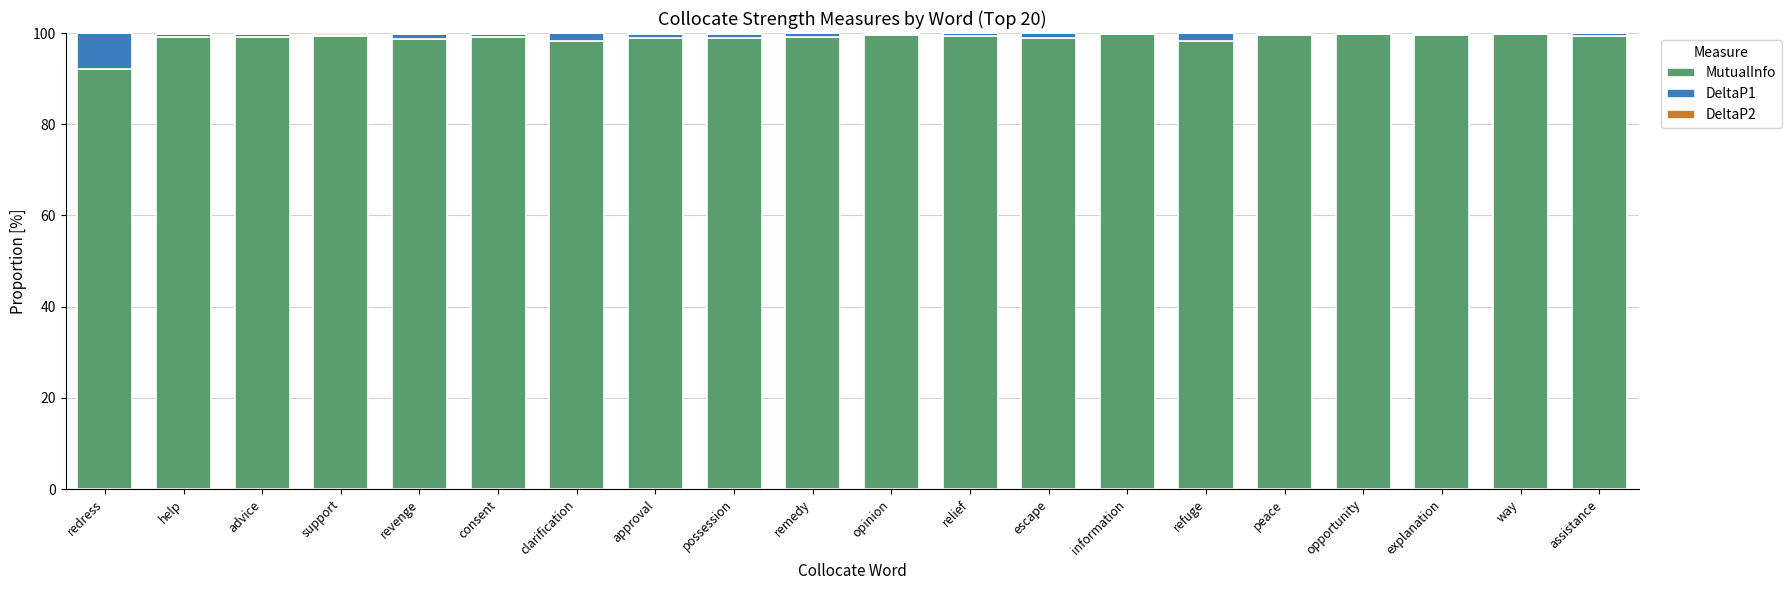

What is the approximate value of MutualInfo at redress?

92.0